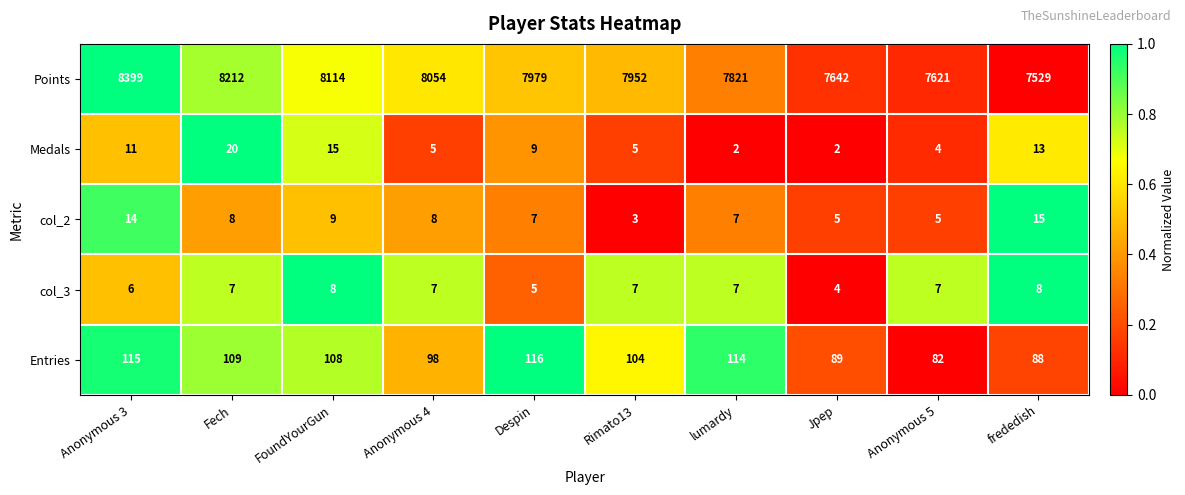

Which series has the largest total across all categories?

Points